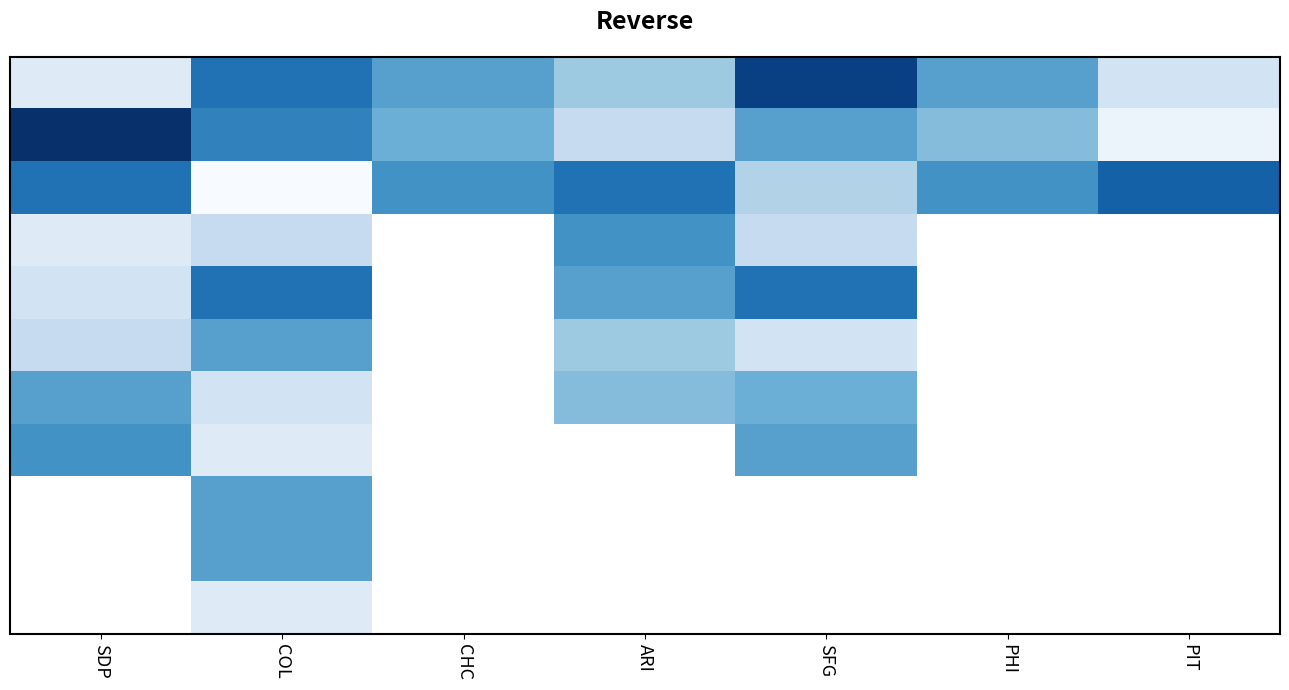

What is the total value across all series at COL?

433.0